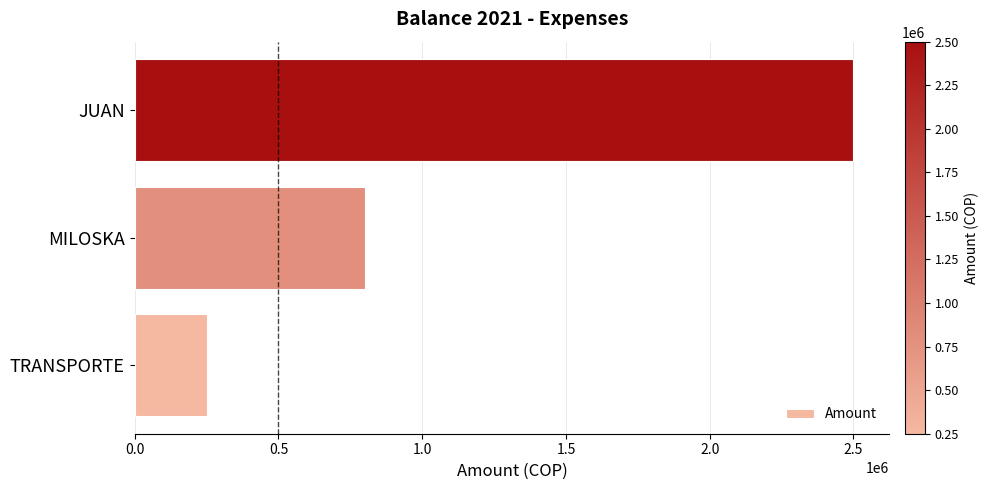

Between JUAN and TRANSPORTE, which is larger?

JUAN